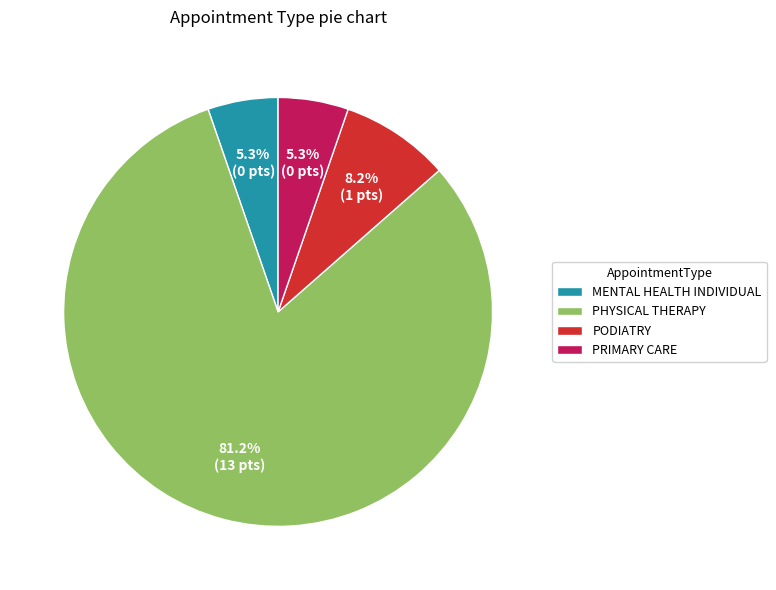

Which slice is the largest?

PHYSICAL THERAPY